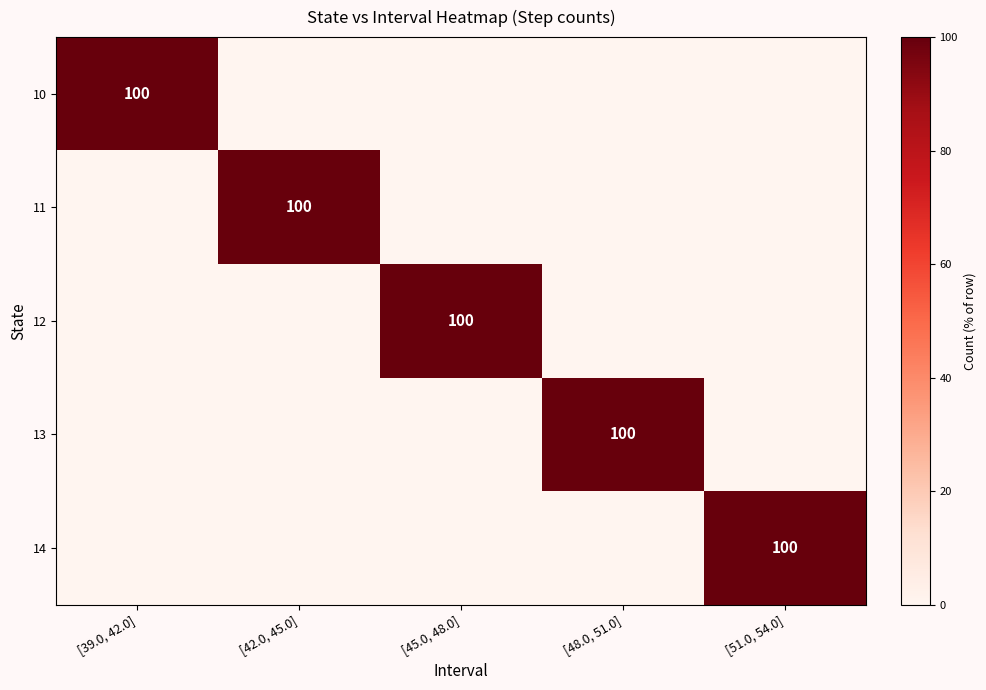

The value of 11 at [42.0, 45.0] is 100. True or false?

True